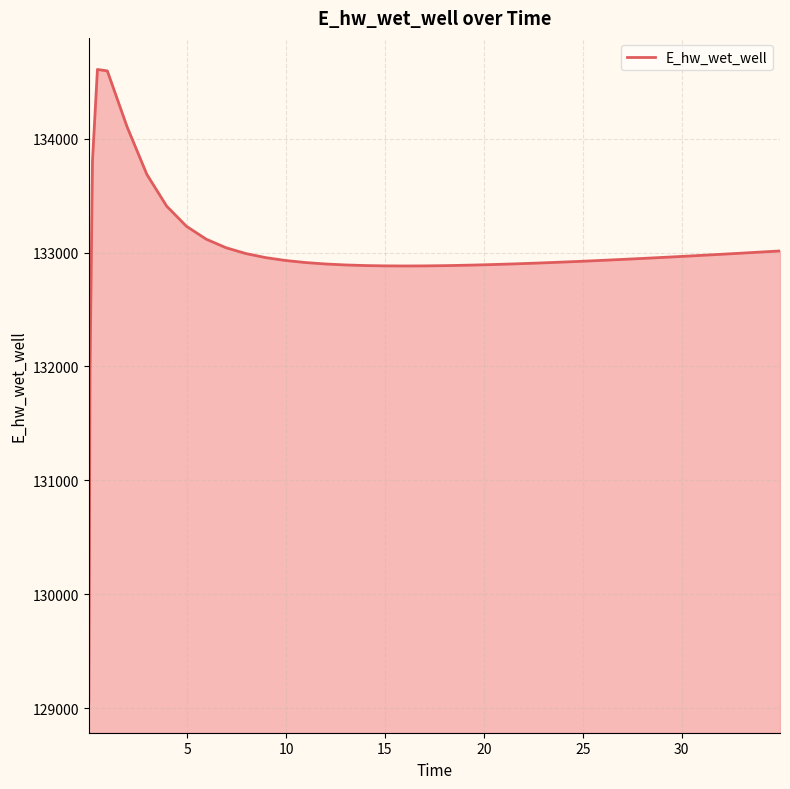

What is the maximum value shown in the chart?

134606.7